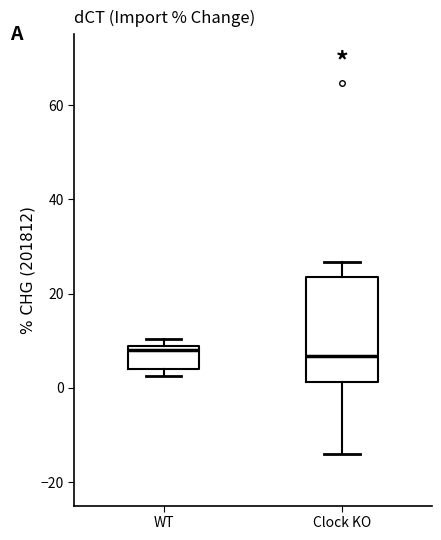

Reading left to right, transcribe this box plot: for each box, give where its median line is, the range the box spans, and where its two whiskers end, as read against the y-axis. The values are not printed on the chart, so give them approximately, as read against the axis.

WT: median 8 (just below the box's upper edge), box 4 to 8, whiskers 2 to 10
Clock KO: median 6, box 2 to 24, whiskers -14 to 26